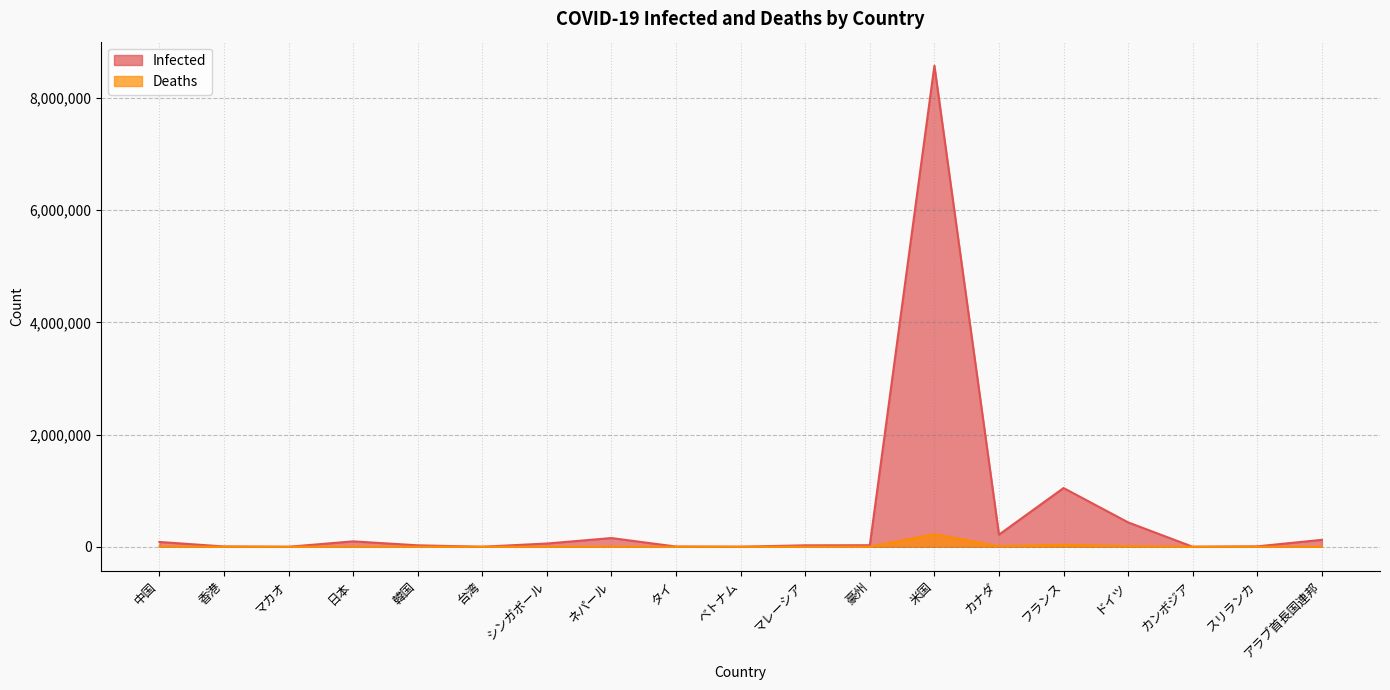

At which label is Deaths closest to 112444?

フランス